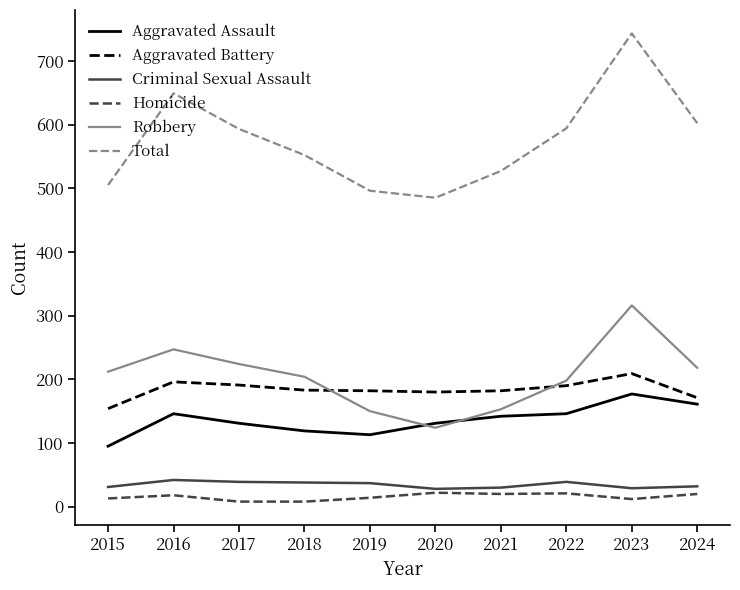

The Criminal Sexual Assault series shows 31 at 2015. True or false?

True